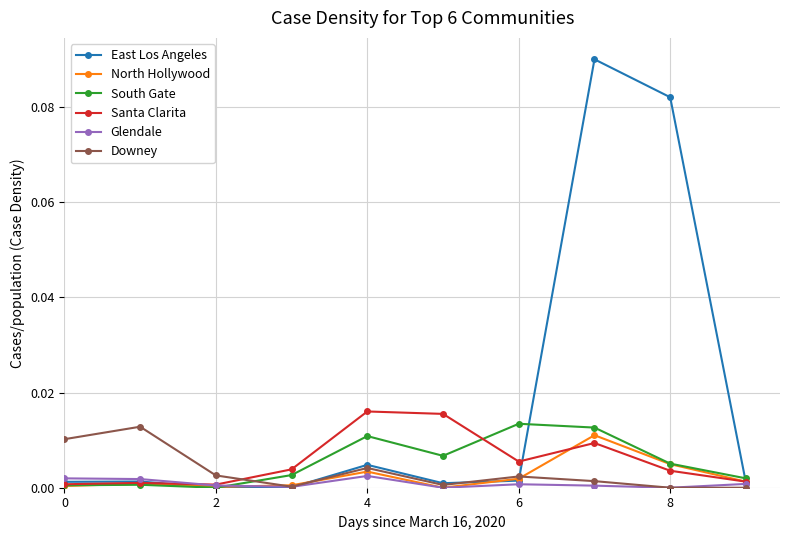

True or false: South Gate has more than 1 interior local peaks.

True